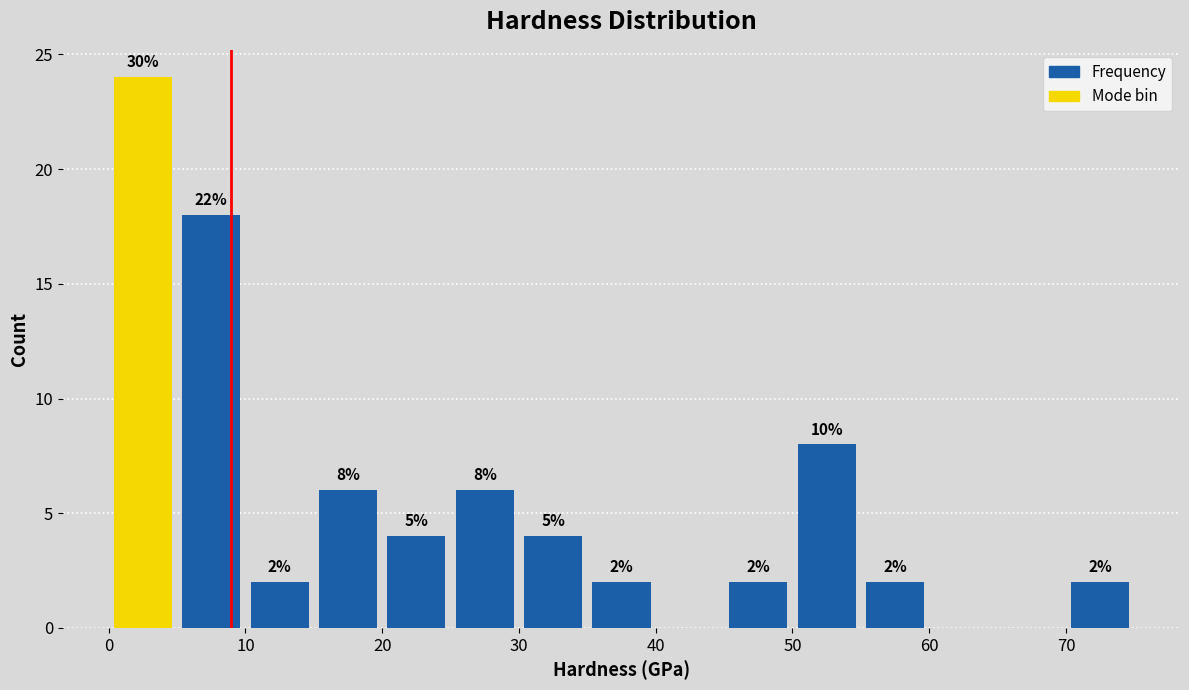

Over which range of the x-axis is the bar tallest?

0 to 5